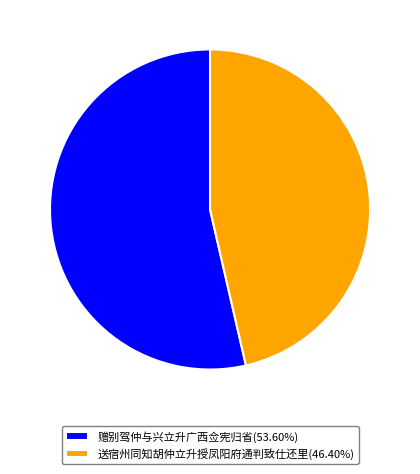

Which category has the smallest portion of the pie?

送宿州同知胡仲立升授凤阳府通判致仕还里